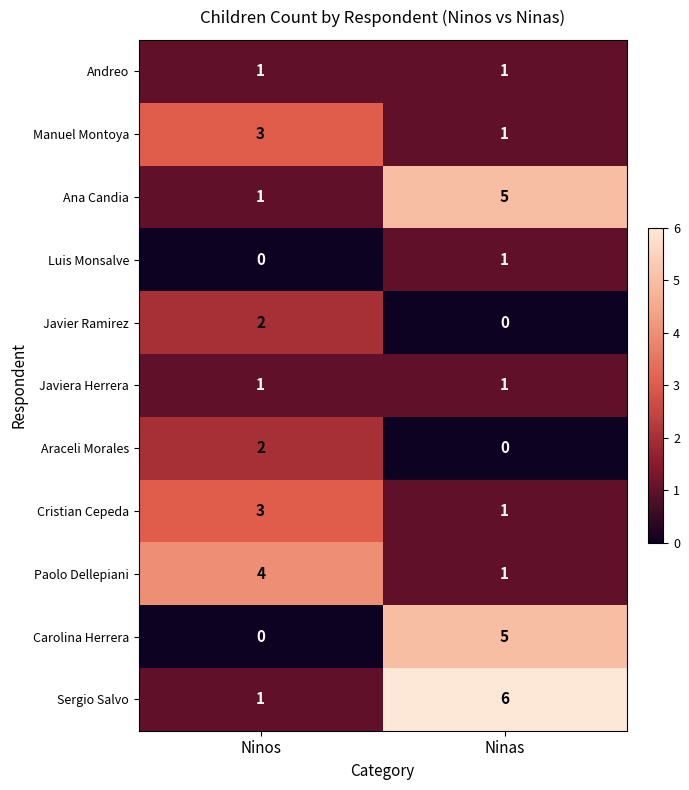

Reading left to right, extract all data points from this chart.

Andreo: 1	1
Manuel Montoya: 3	1
Ana Candia: 1	5
Luis Monsalve: 0	1
Javier Ramirez: 2	0
Javiera Herrera: 1	1
Araceli Morales: 2	0
Cristian Cepeda: 3	1
Paolo Dellepiani: 4	1
Carolina Herrera: 0	5
Sergio Salvo: 1	6